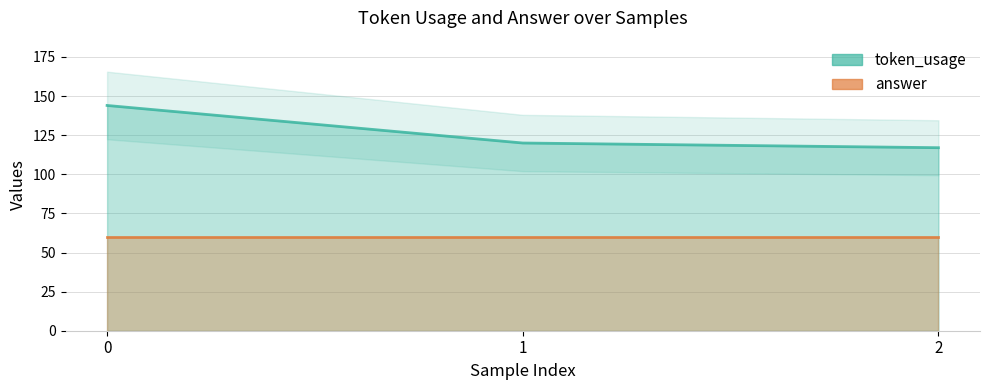

What is the value of the 3rd point from the left?

117